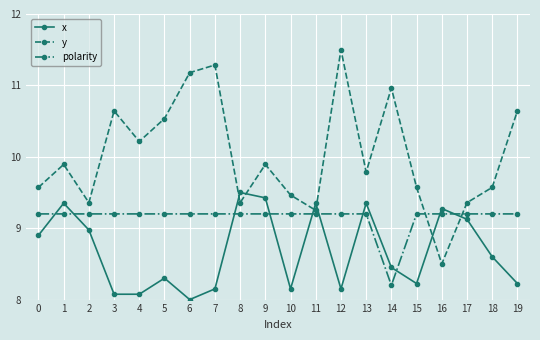

At which category is the sum across all series the highest?

12